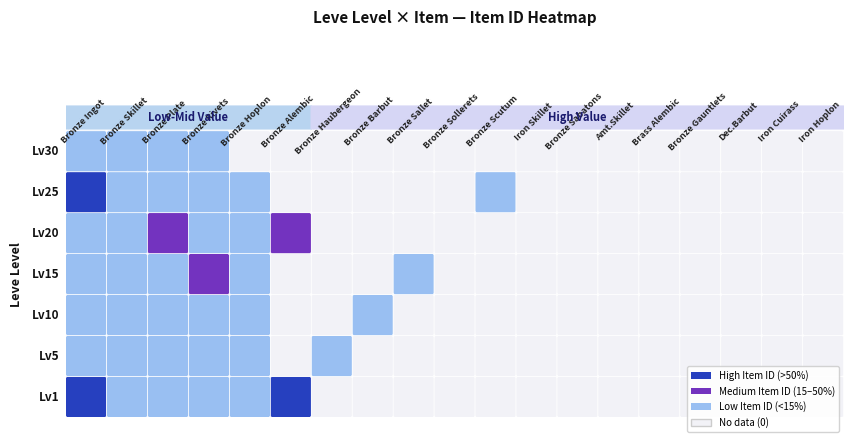

Reading left to right, transcribe all the data shown in this chart.

1: 27713	2494	5071	5091	2226	27125	0	0	0	0	0	0	0	0	0	0	0	0	0
5: 2680	2662	3767	2230	2656	0	3011	0	0	0	0	0	0	0	0	0	0	0	0
10: 2673	2496	3775	2495	3550	0	0	2470	0	0	0	0	0	0	0	0	0	0	0
15: 2680	3045	2236	18363	2471	0	0	0	2497	0	0	0	0	0	0	0	0	0	0
20: 2241	2239	19534	3557	2712	19533	0	0	0	0	0	0	0	0	0	0	0	0	0
25: 44147	3352	2753	2473	3068	0	0	0	0	0	3096	0	0	0	0	0	0	0	0
30: 2260	2257	3833	2501	0	0	0	0	0	0	0	0	0	0	0	0	0	0	0